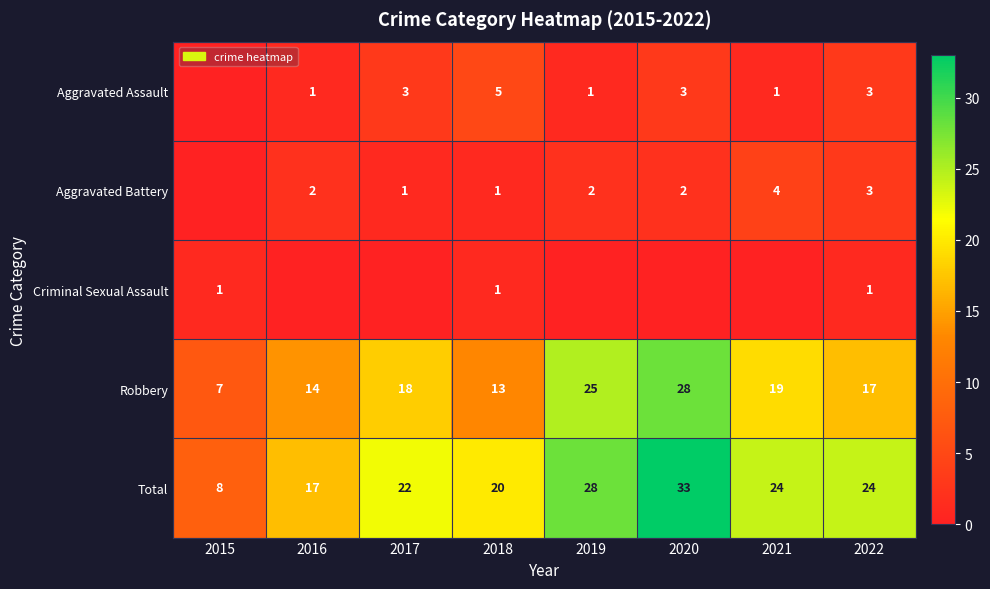

Where is Robbery nearest to the value 17?

2022